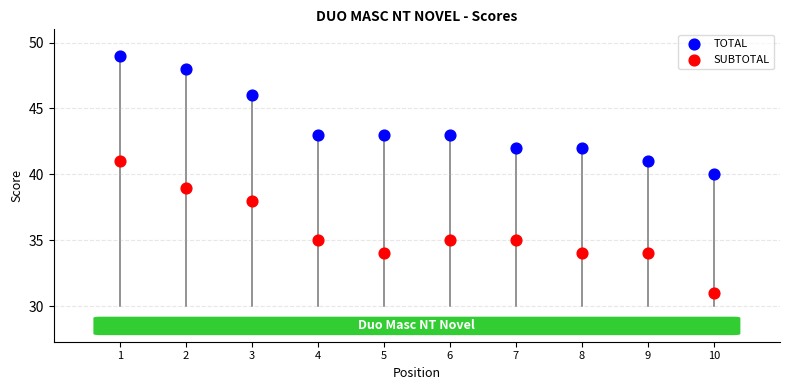

What are all the series names shown in the legend?

TOTAL, SUBTOTAL